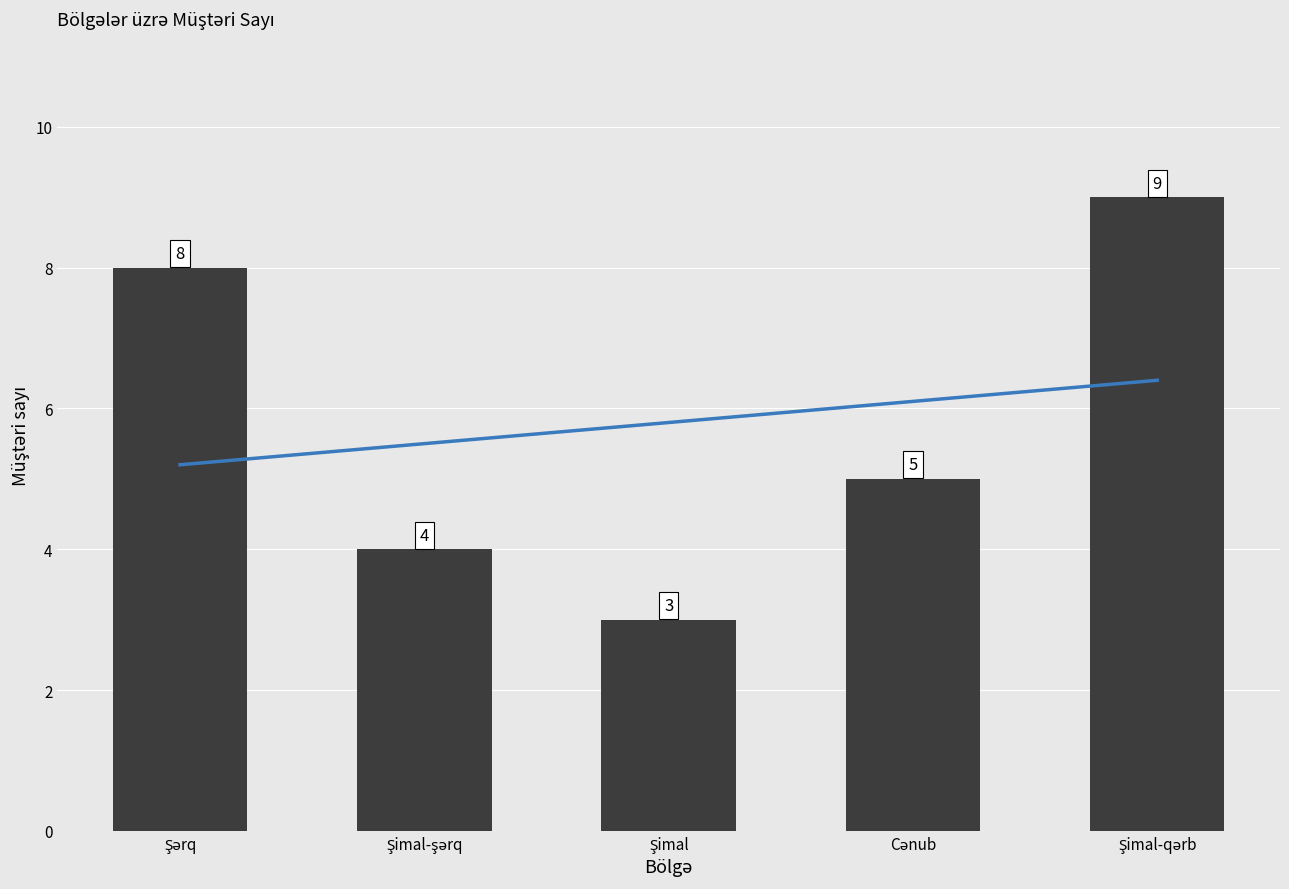

What is the label of the 3rd bar from the right?

Şimal